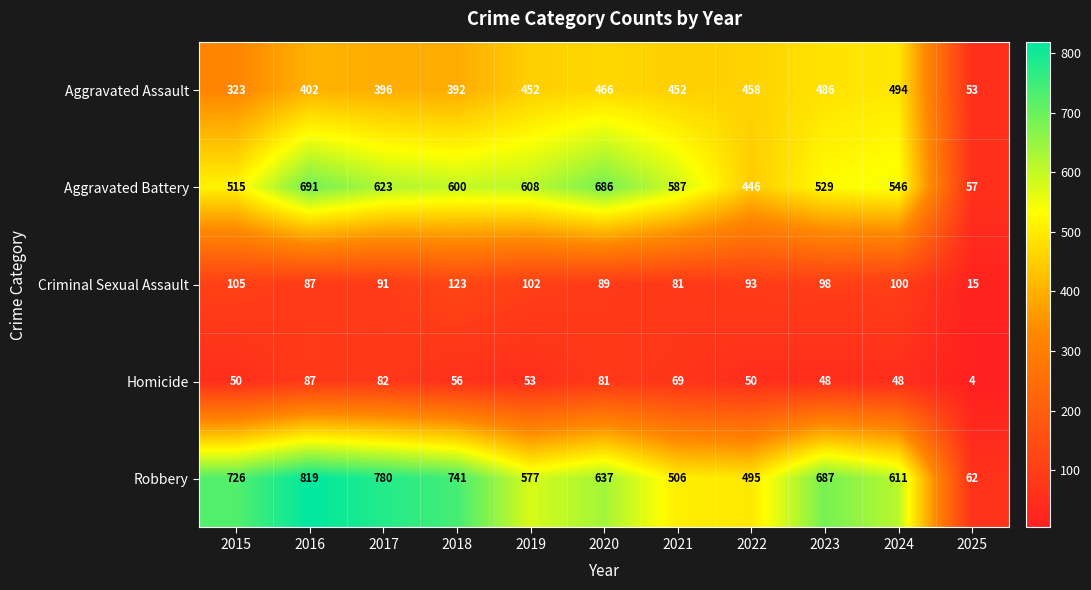

The value of Criminal Sexual Assault at 2017 is 20. True or false?

False